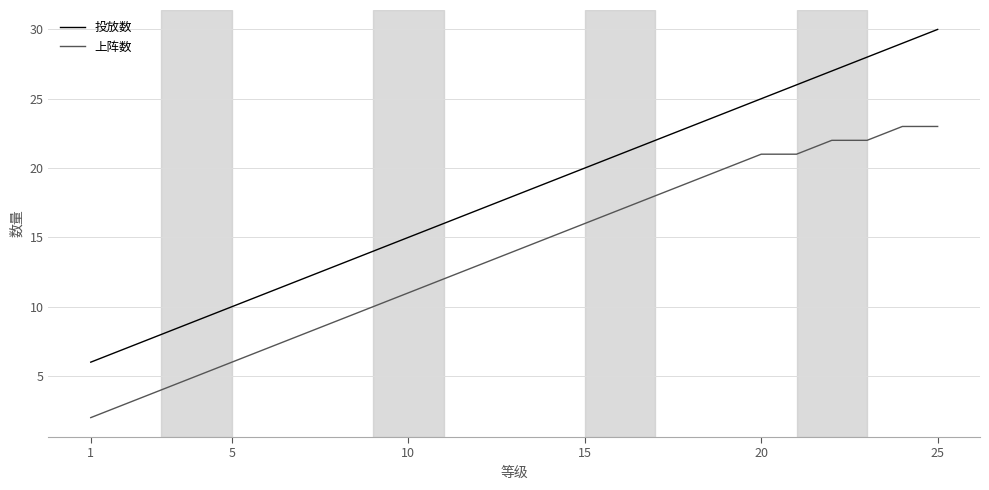

How many distinct data groups are displayed?

2